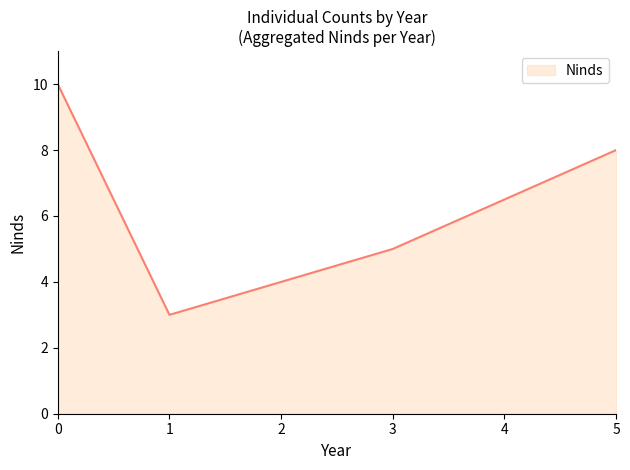

What is the ratio of the value at 5 to the value at 1?

2.7